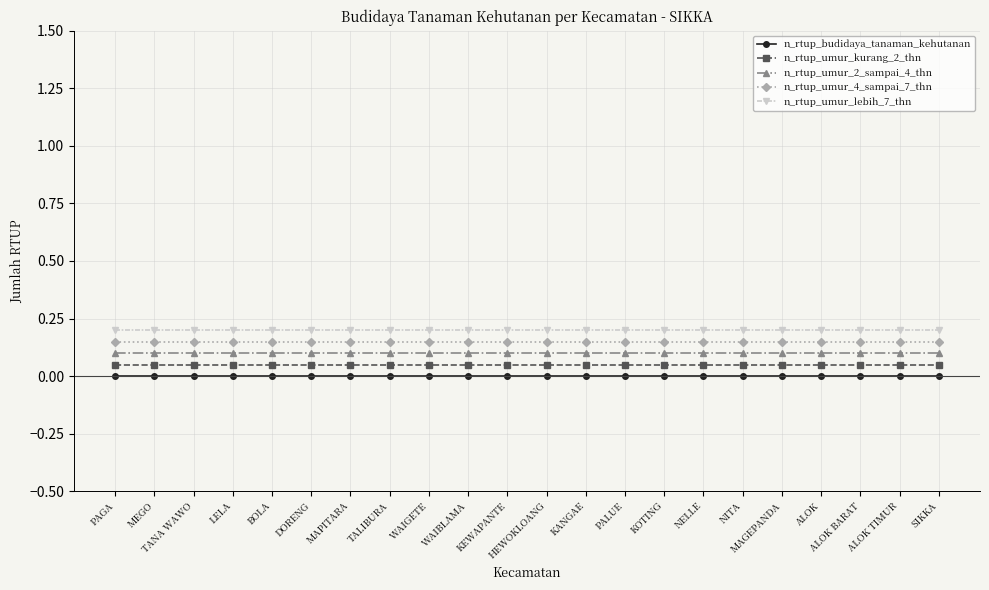

What are all the series names shown in the legend?

n_rtup_budidaya_tanaman_kehutanan, n_rtup_umur_kurang_2_thn, n_rtup_umur_2_sampai_4_thn, n_rtup_umur_4_sampai_7_thn, n_rtup_umur_lebih_7_thn